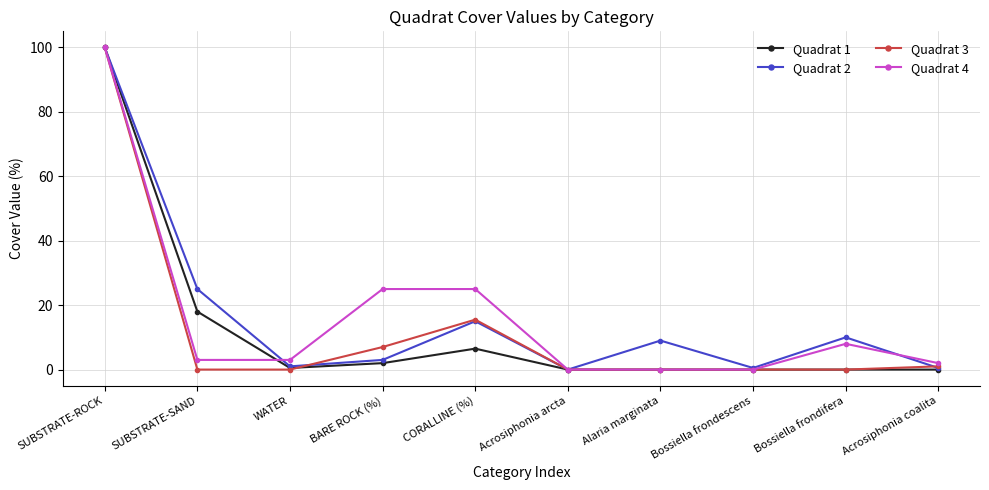

What is the total value across all series at Bossiella frondifera?

18.0